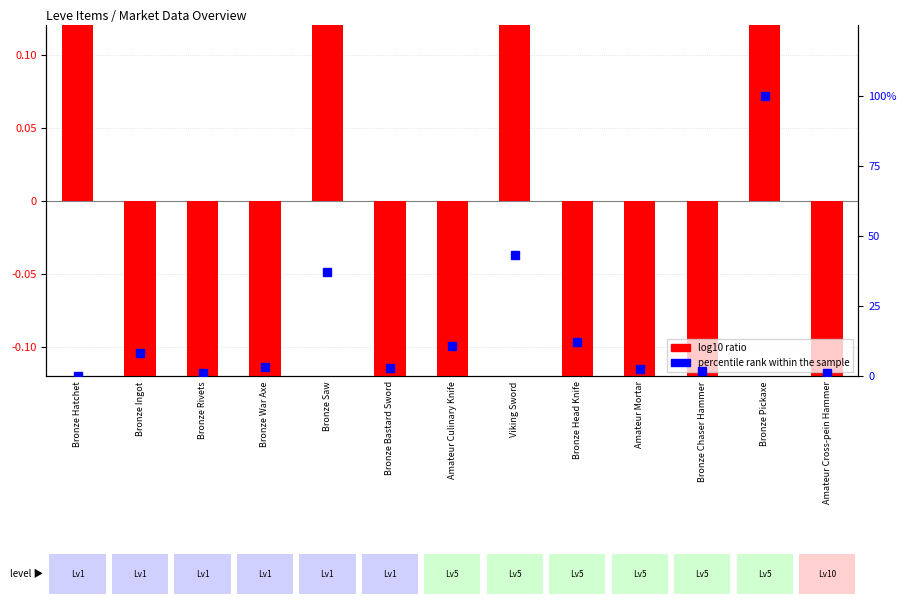

At which label is percentile rank within the sample closest to 50?

Viking Sword